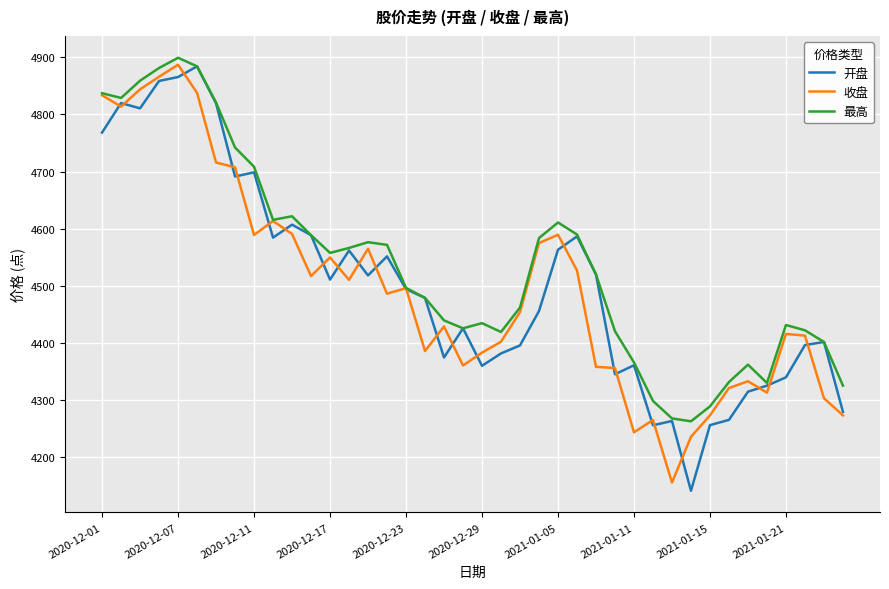

What is the maximum value shown in the chart?

4899.2